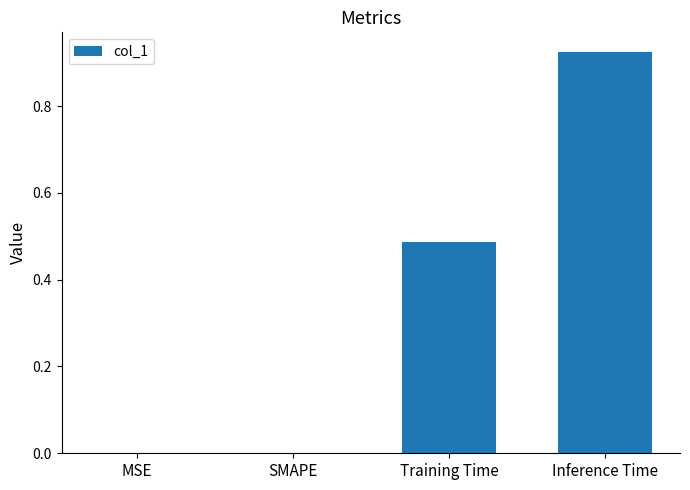

What is the sum of all values?

1.4